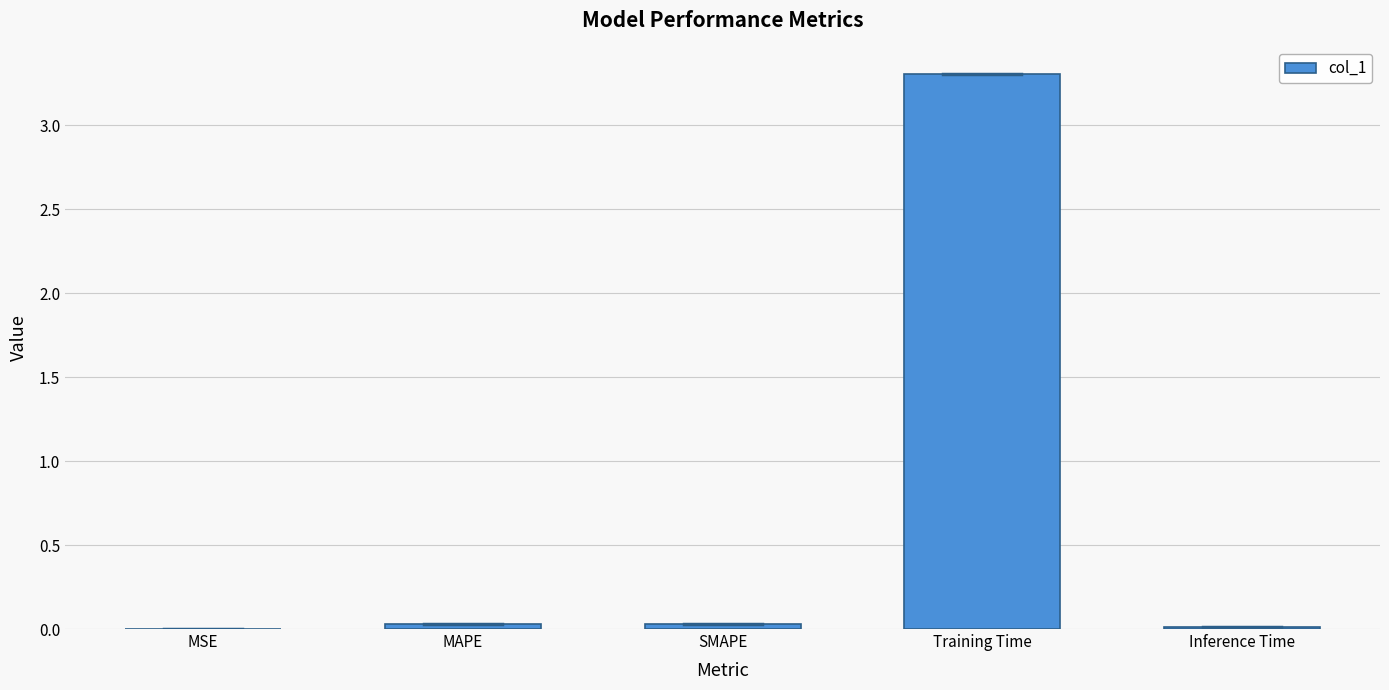

What is the sum of all values?

3.4